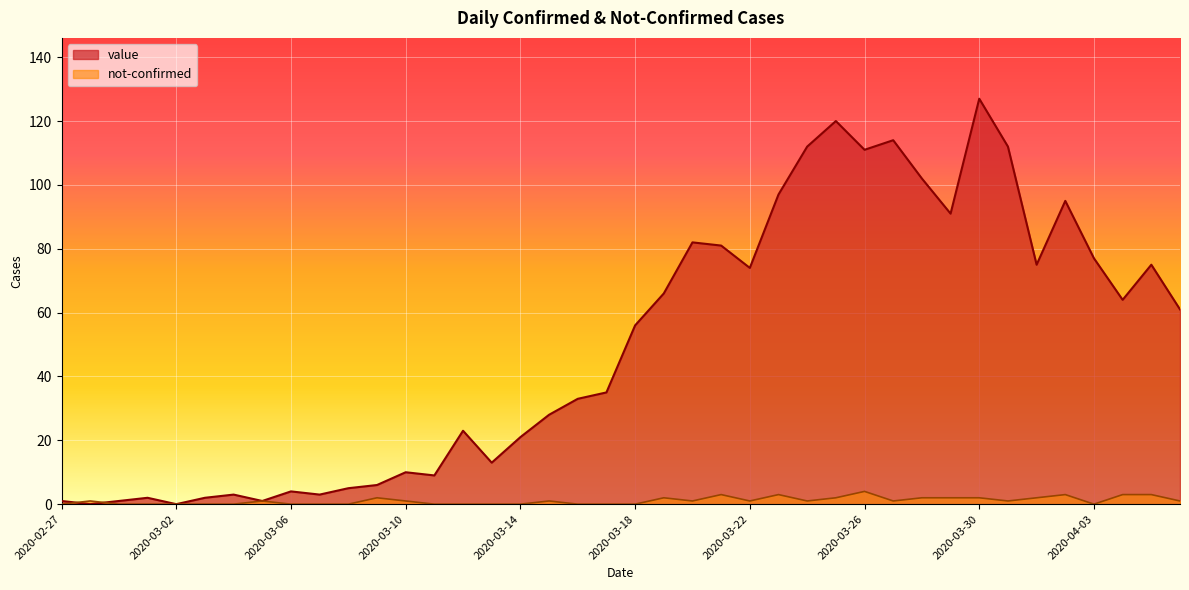

Reading left to right, what are all the values shown in this chart?

value: 1	0	1	2	0	2	3	1	4	3	5	6	10	9	23	13	21	28	33	35	56	66	82	81	74	97	112	120	111	114	102	91	127	112	75	95	77	64	75	61
not-confirmed: 0	1	0	0	0	0	0	1	0	0	0	2	1	0	0	0	0	1	0	0	0	2	1	3	1	3	1	2	4	1	2	2	2	1	2	3	0	3	3	1